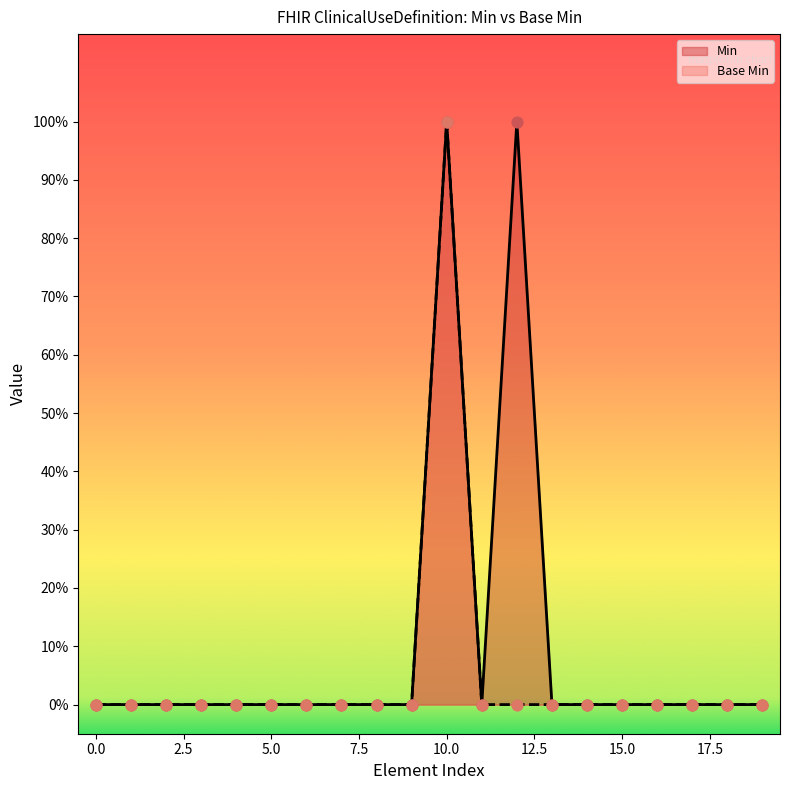

Which series contains the highest Y value?

Min